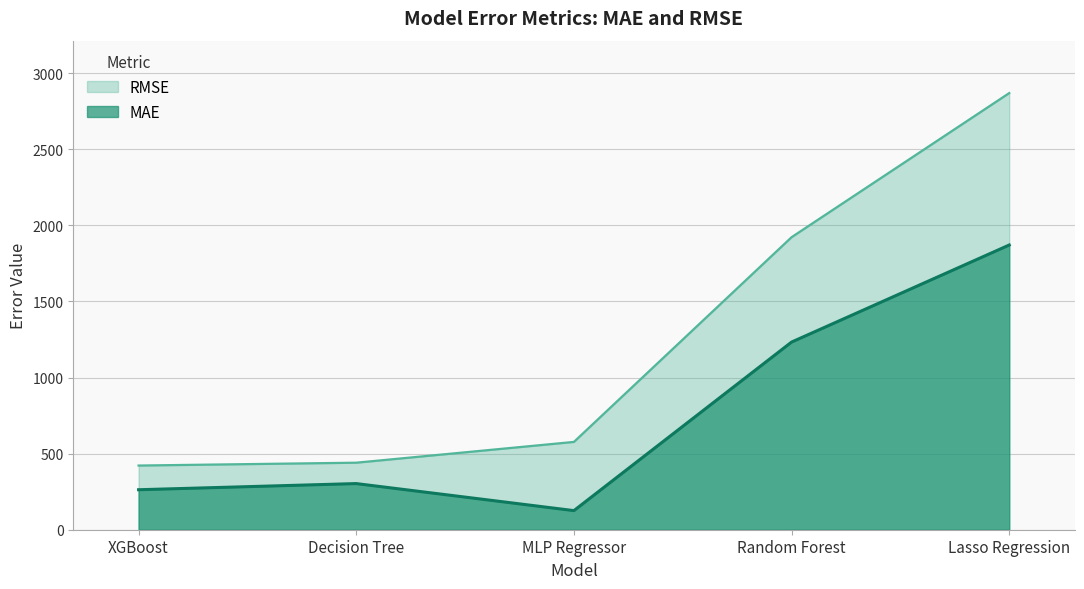

What is the label of the 5th point from the right?

XGBoost